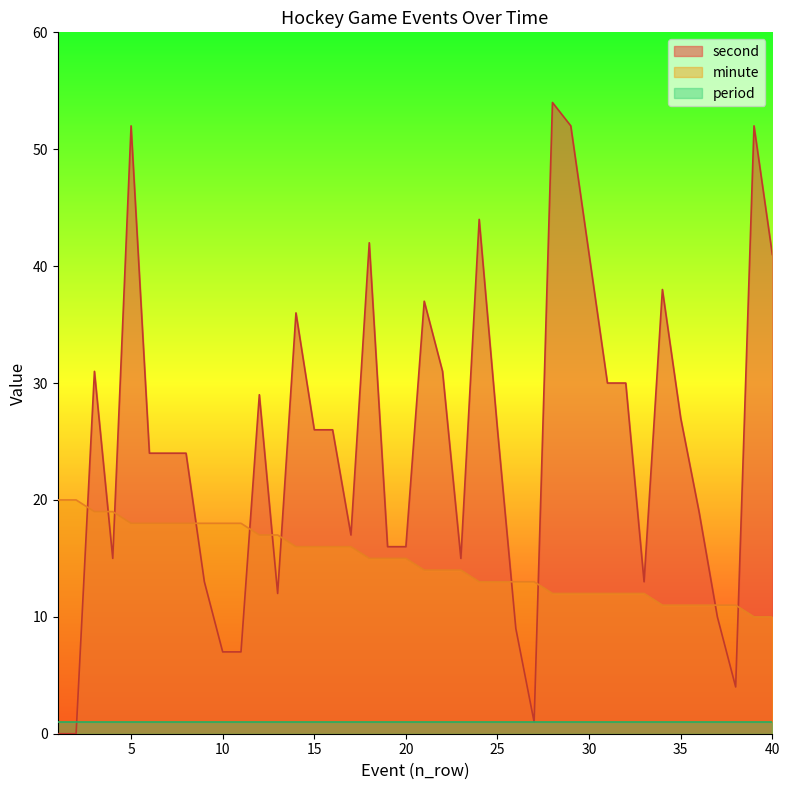

True or false: minute and second intersect in this chart.

True